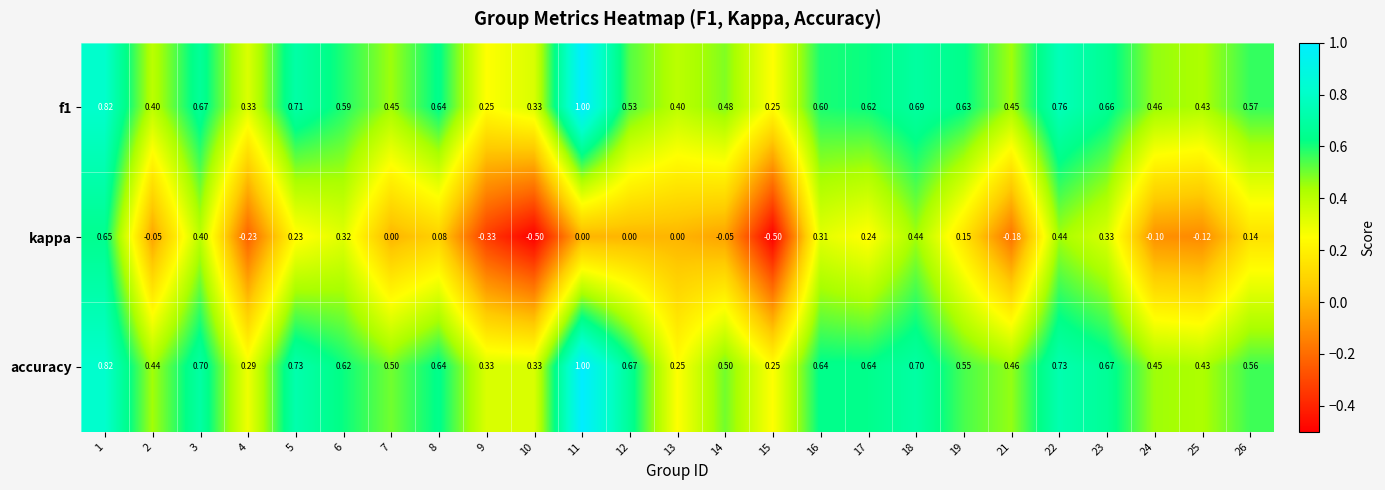

Which series has the widest spread of values?

kappa